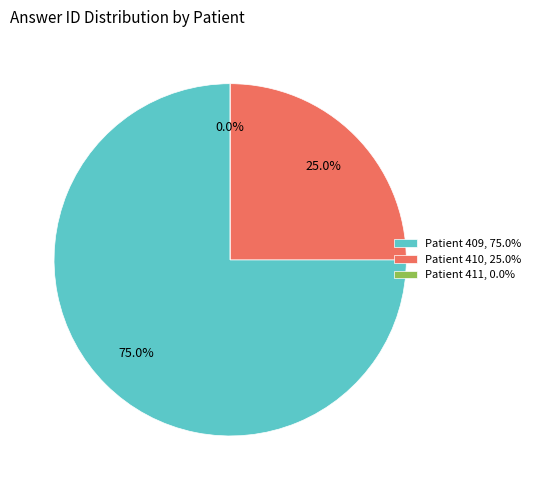

Which slice is the largest?

409